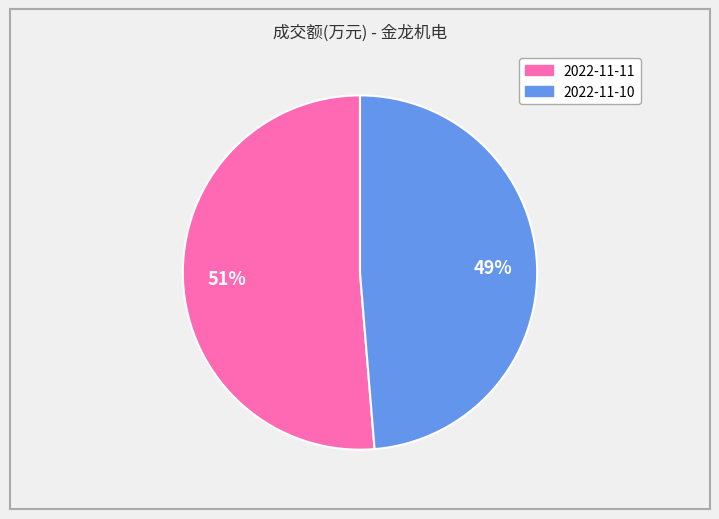

Which slice represents more than half of the pie?

2022-11-11